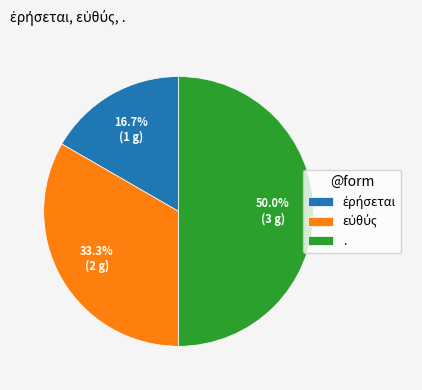

Which slice is the largest?

.